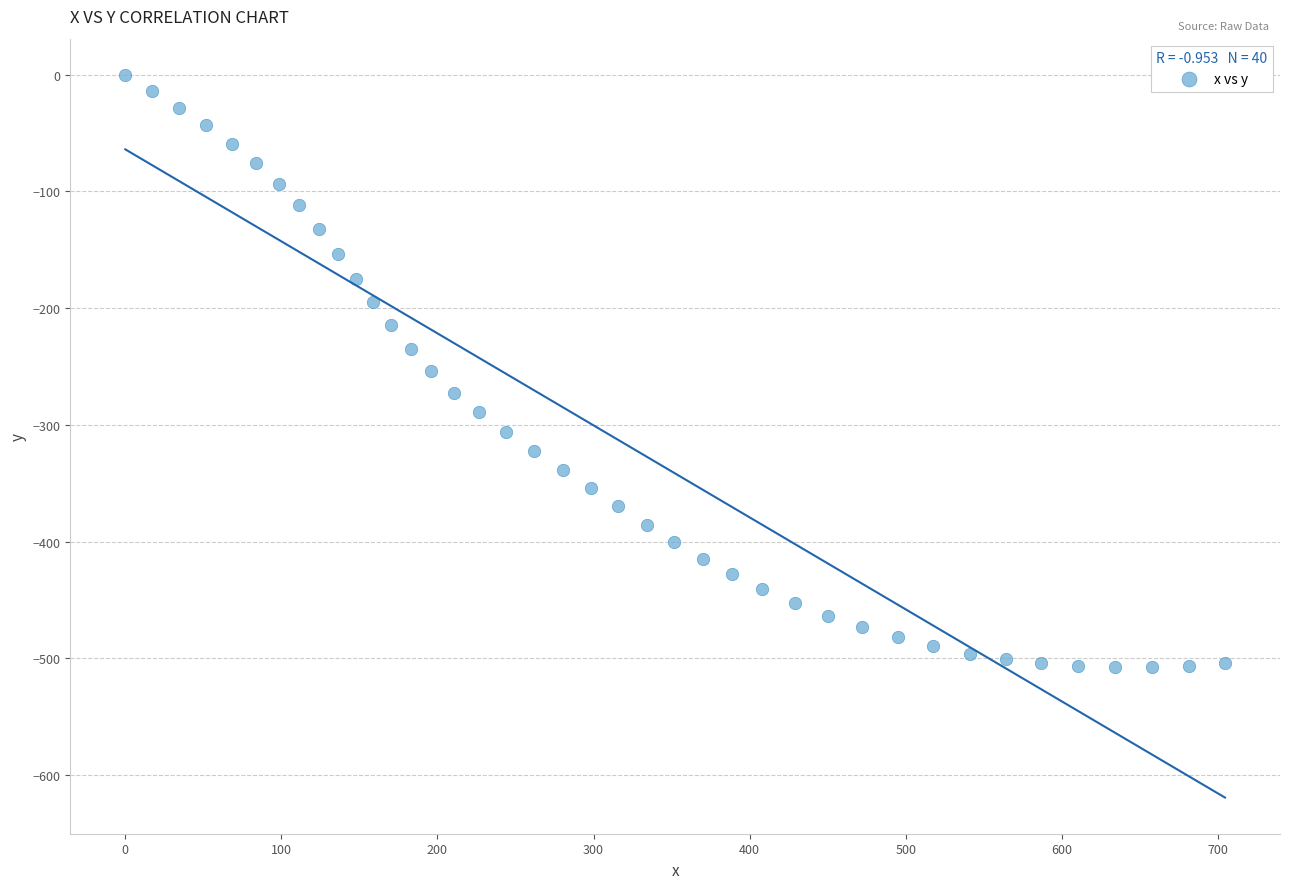

What is the range of X values (max minus min)?

704.5